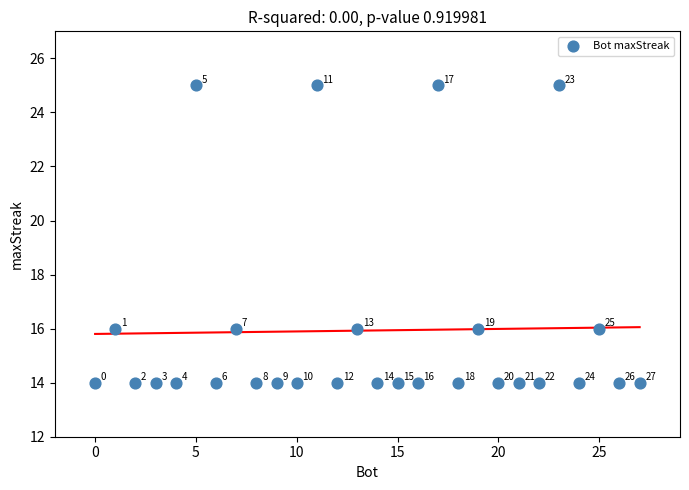

What is the range of Y values (max minus min)?

11